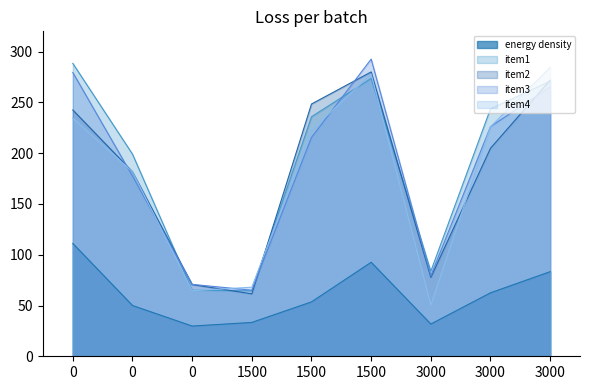

Reading left to right, transcribe all the data shown in this chart.

energy density: 111.1	50.0	29.8	33.3	53.6	92.6	31.8	62.5	83.3
item1: 288.4	199.1	65.0	64.4	235.9	273.6	83.8	243.7	270.9
item2: 242.5	181.7	70.6	61.5	248.4	280.0	77.7	204.9	271.9
item3: 279.4	177.5	70.8	65.1	215.6	292.7	79.3	226.2	265.3
item4: 234.6	181.7	64.6	68.0	222.8	278.0	50.4	226.0	284.4